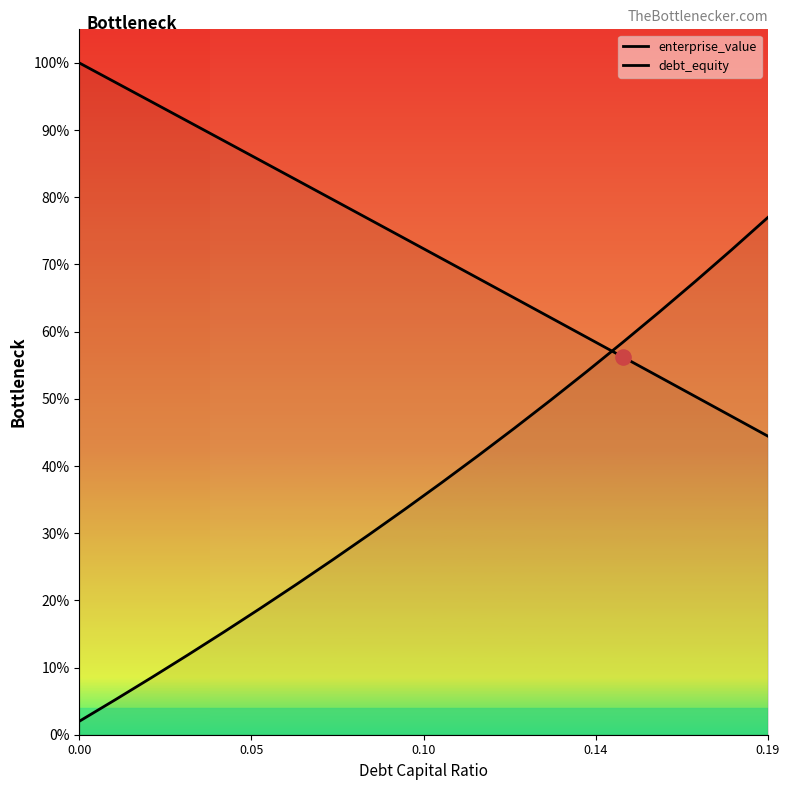

Which series has the largest Y range (max minus min)?

debt_equity